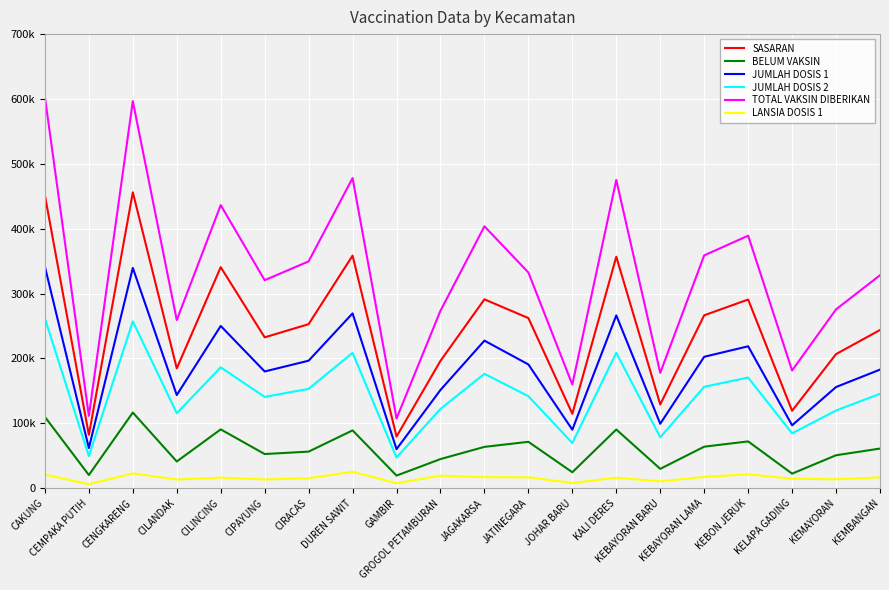

What are all the series names shown in the legend?

SASARAN, BELUM VAKSIN, JUMLAH DOSIS 1, JUMLAH DOSIS 2, TOTAL VAKSIN DIBERIKAN, LANSIA DOSIS 1